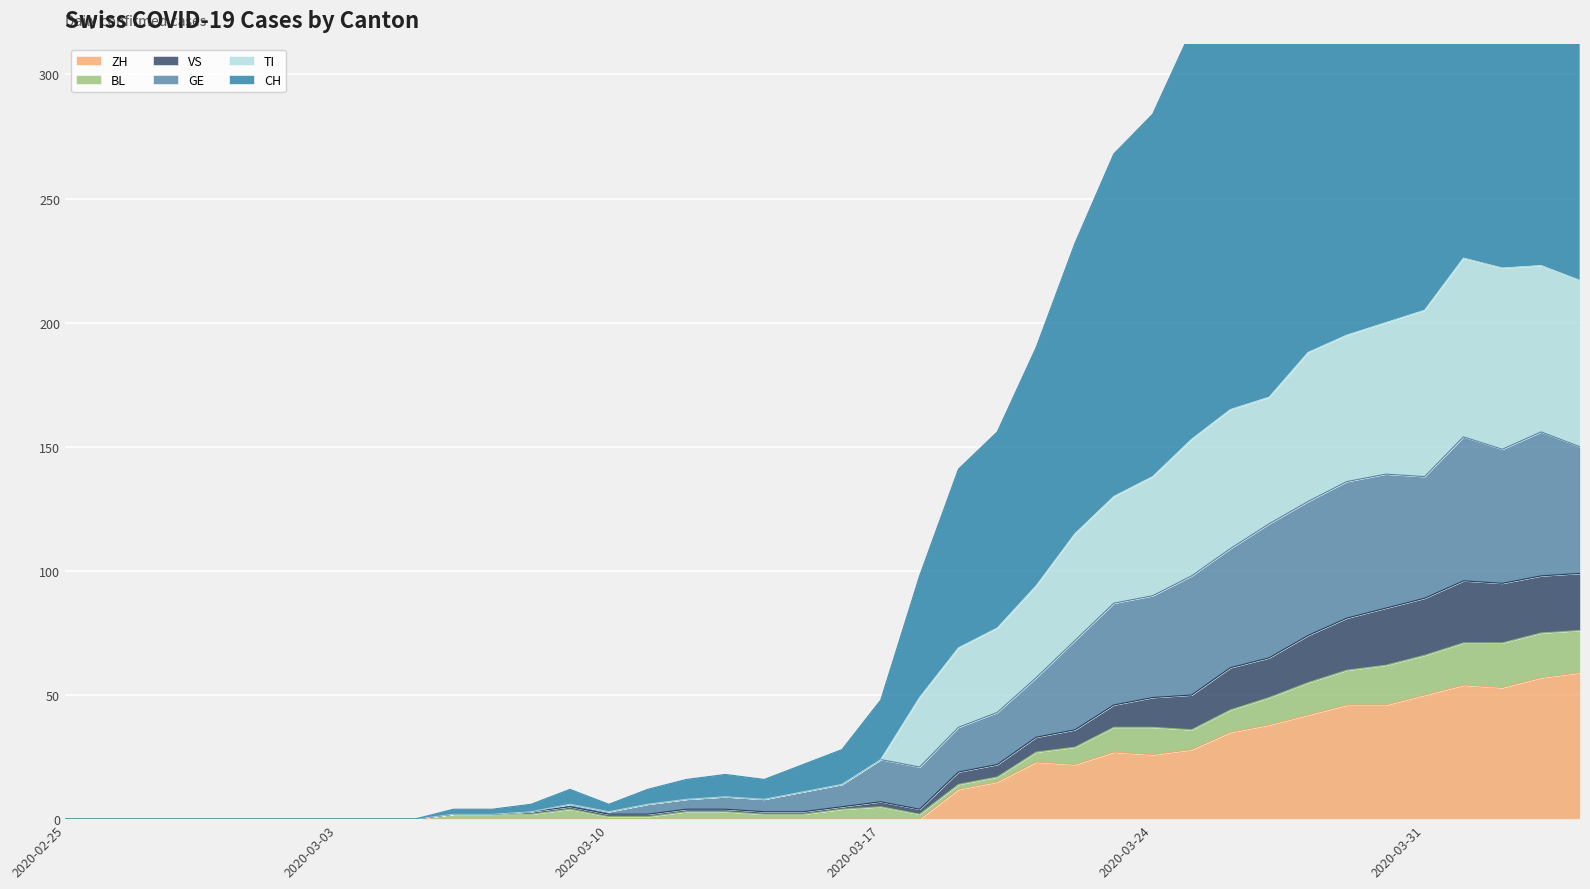

At which category does GE reach its first local valley?

2020-03-10